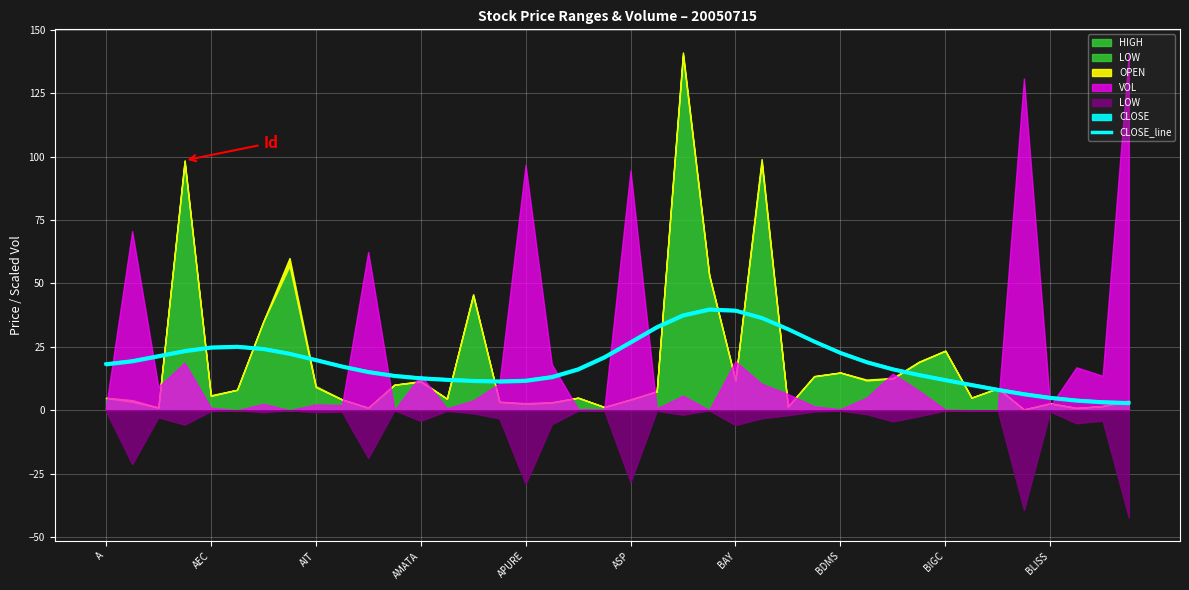

Read the CLOSE_line value at BDMS.

22.7